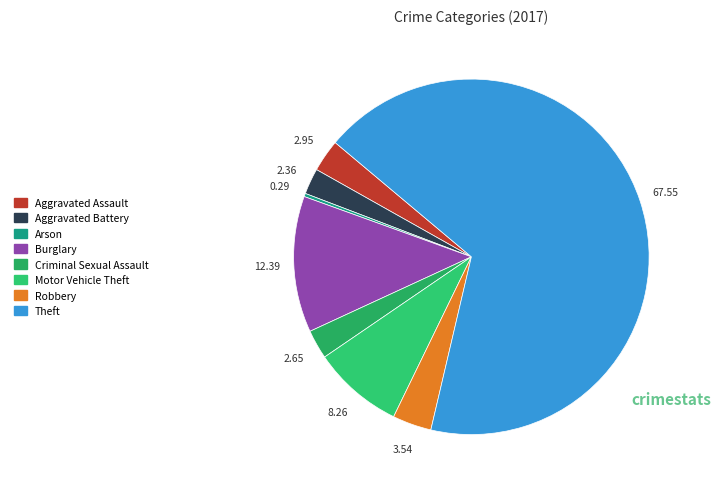

What portion of the pie excludes Arson?

99.7%